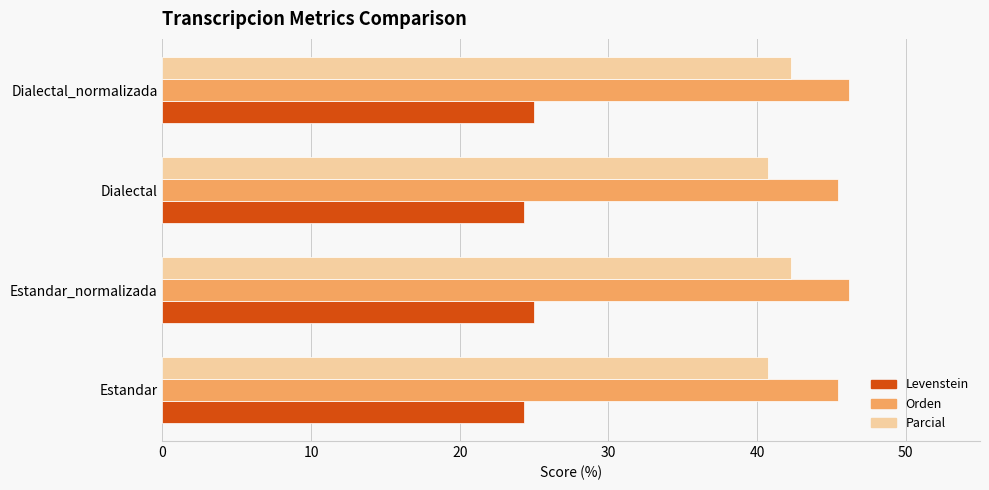

At how many categories does at least one series exceed 29?

4